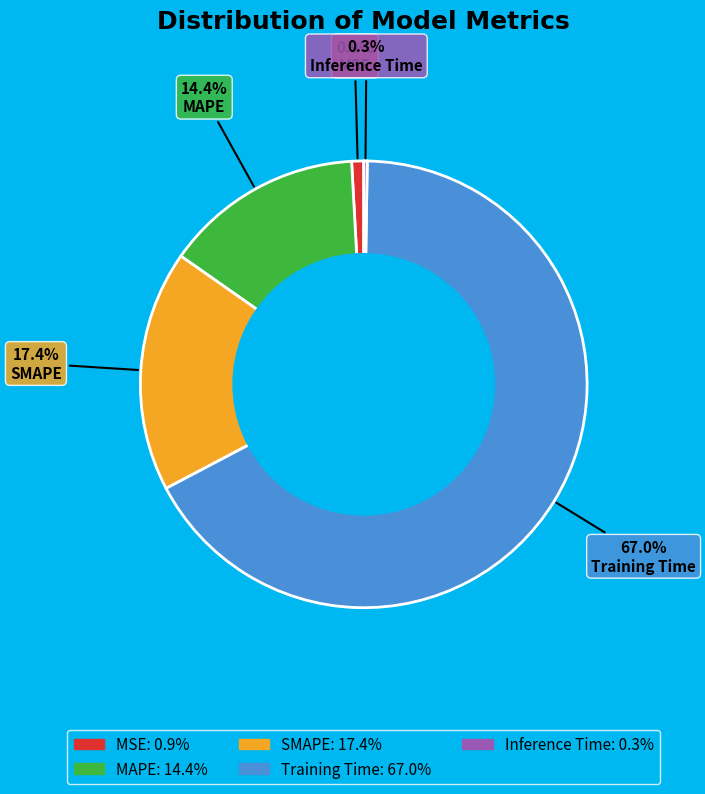

Which slice is the largest?

Training Time